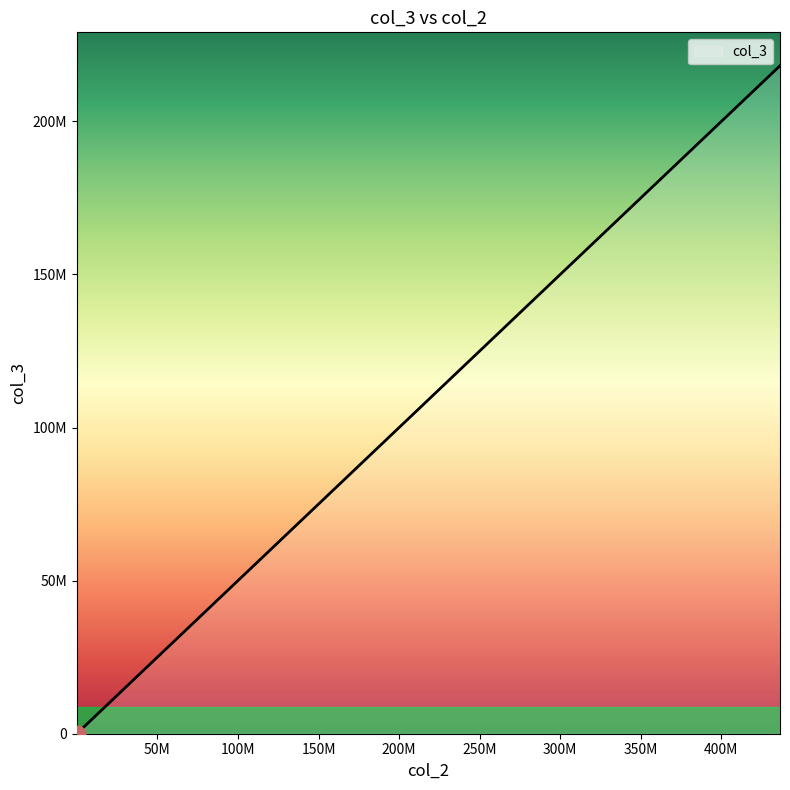

List the labels in order of value, smallest first.

34, 46, 63, 346, 3463, 23424, 346346, 2351264, 2362354, 43463246, 234234234, 436346346